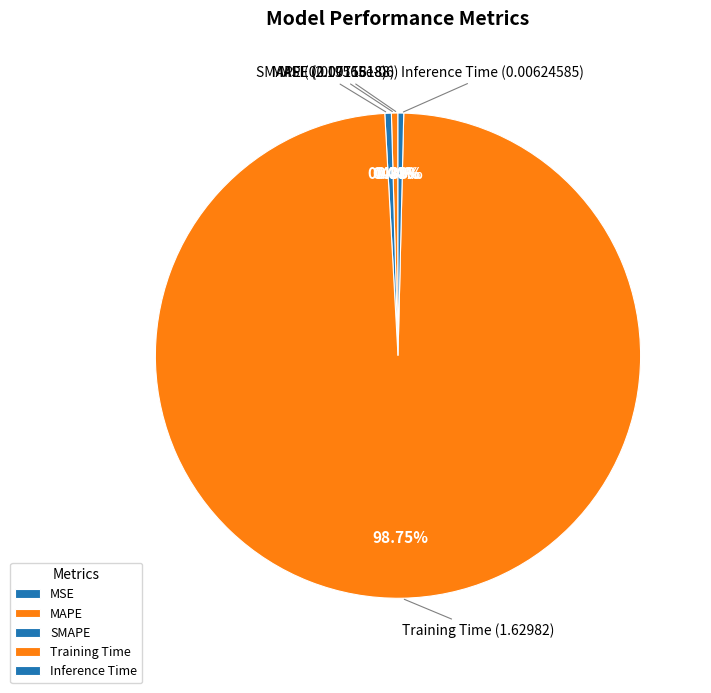

What is the largest slice in the pie chart?

Training Time